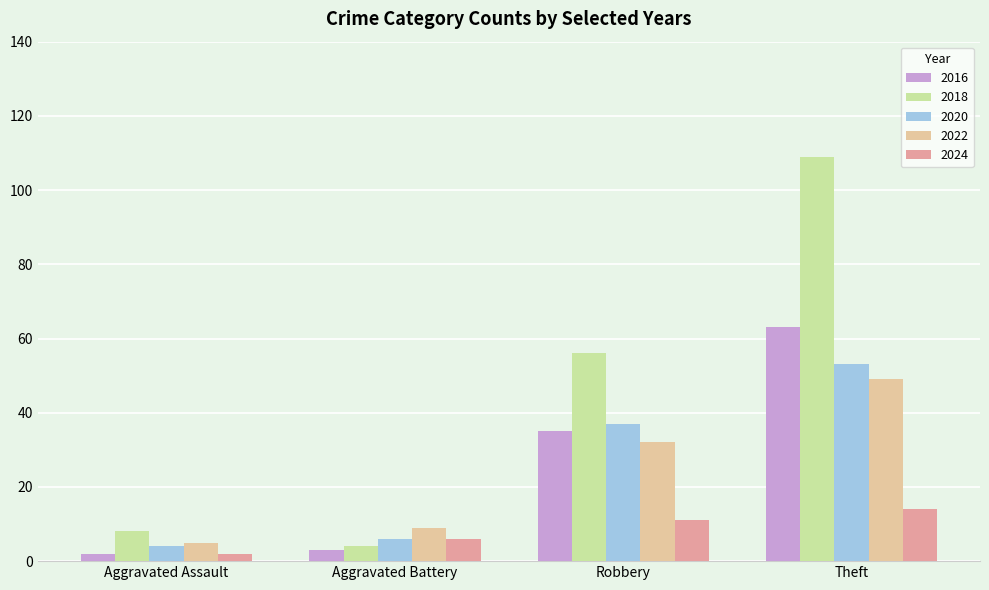

Is the value of 2024 at Theft greater than the value of 2020 at Aggravated Assault?

Yes